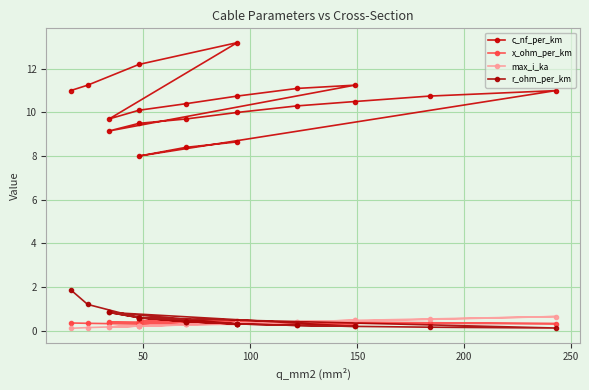

What is the value of the max_i_ka point at the 16th from the left?

0.5